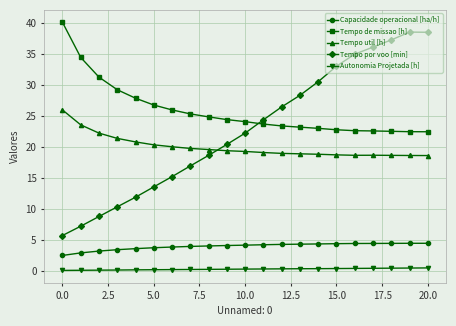

What is the maximum value shown in the chart?

40.1